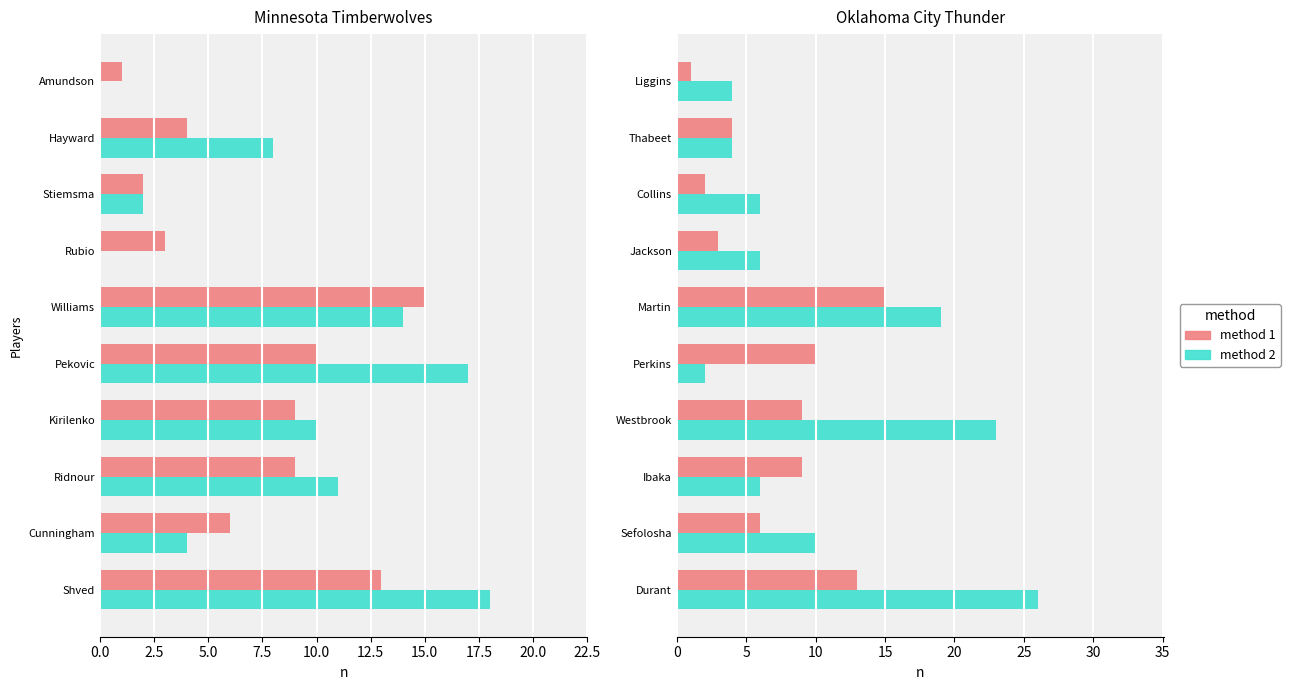

What is the difference between the second highest and second lowest values in the method 2 series?

19